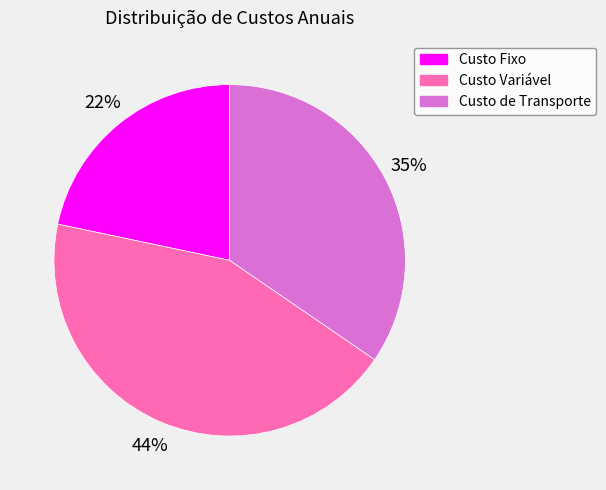

To the nearest percent, what portion does Custo Variável represent?

44%